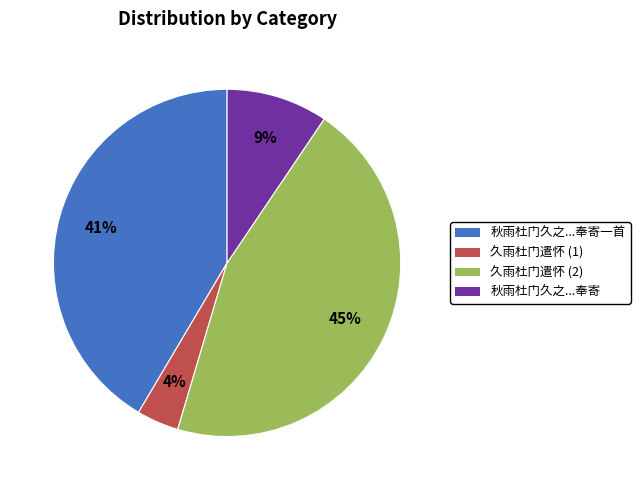

Which slice is the smallest?

久雨杜门遣怀 (1)